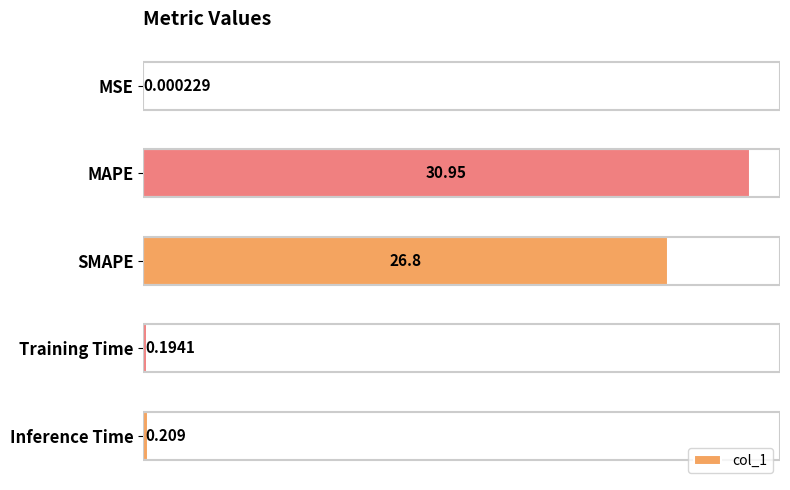

Which has a higher value, Inference Time or Training Time?

Inference Time